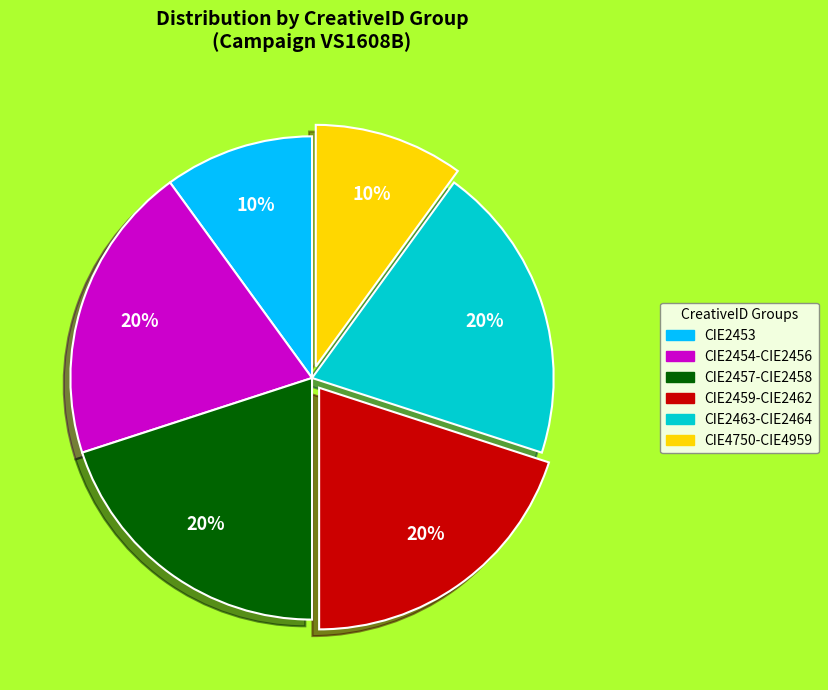

Between CIE2463-CIE2464 and CIE2453, which is larger?

CIE2463-CIE2464